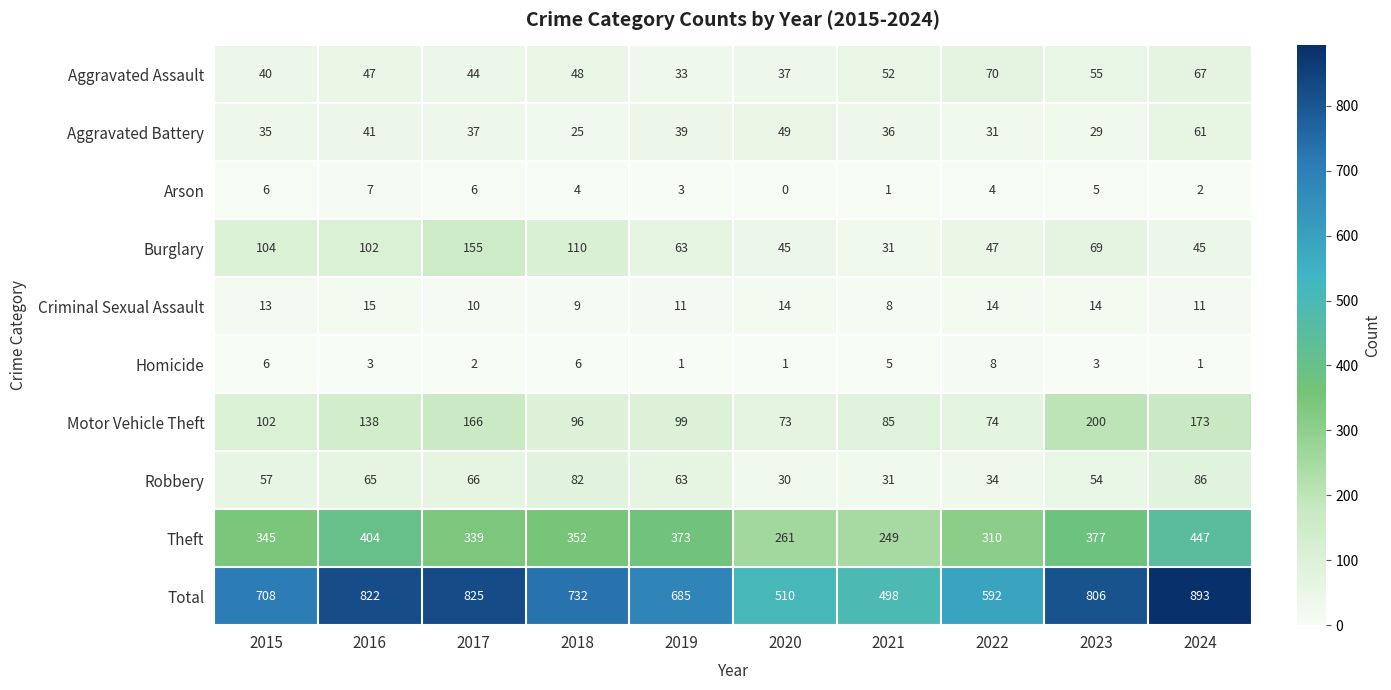

What is the greatest value displayed?

893